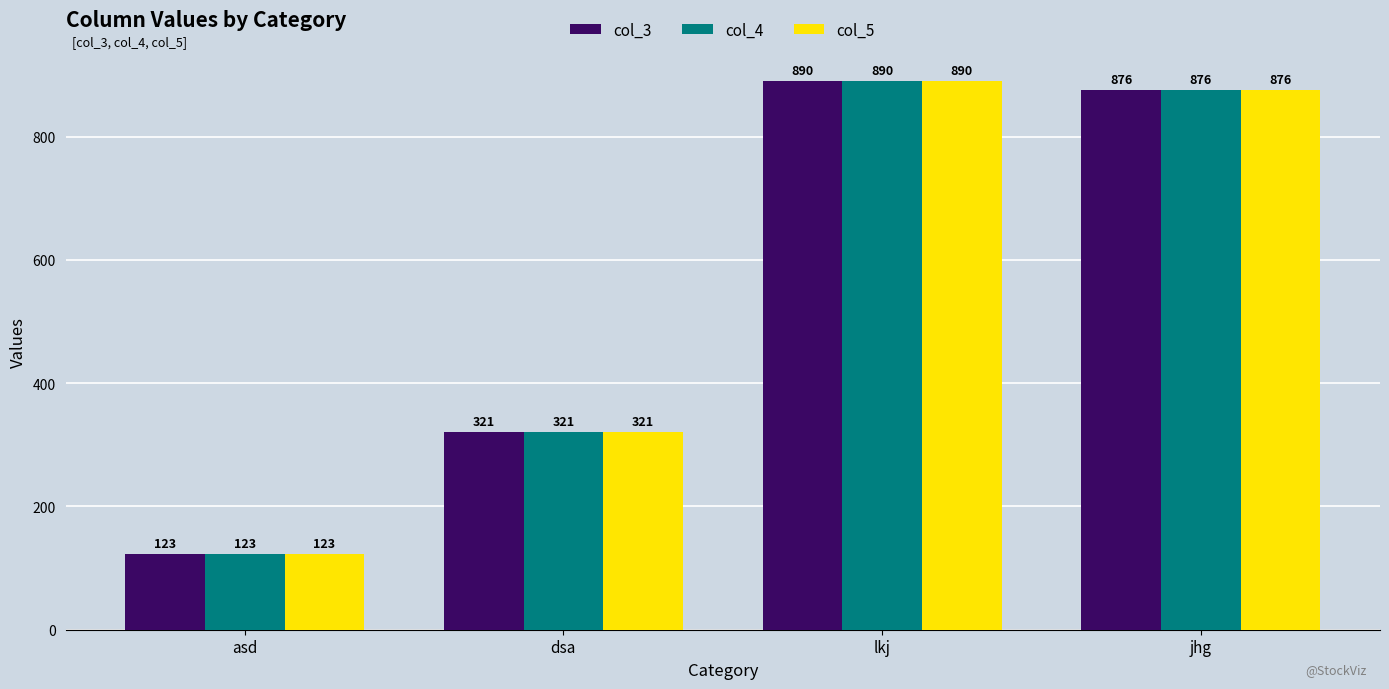

Are the bars grouped side by side (vs. stacked)?

Yes